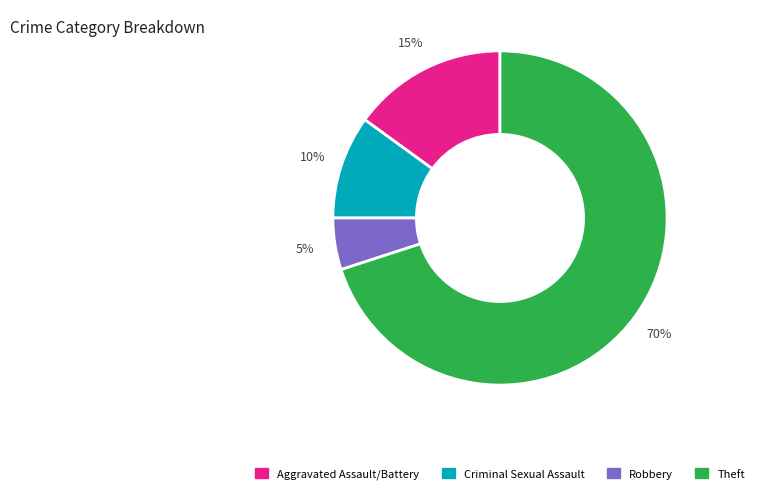

What is the smallest slice in the pie chart?

Robbery